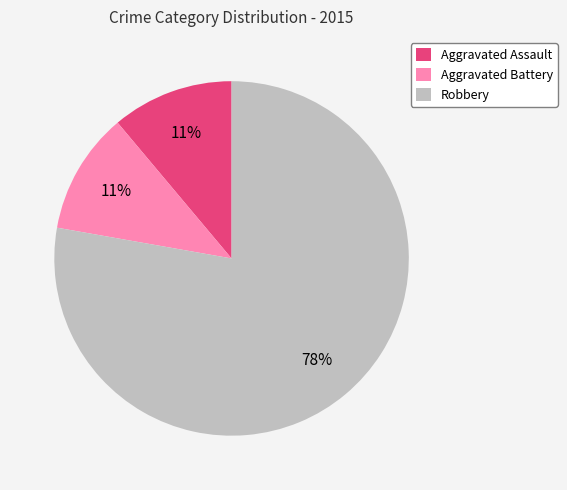

To the nearest percent, what is the difference between the Robbery and Aggravated Battery slice percentages?

67%